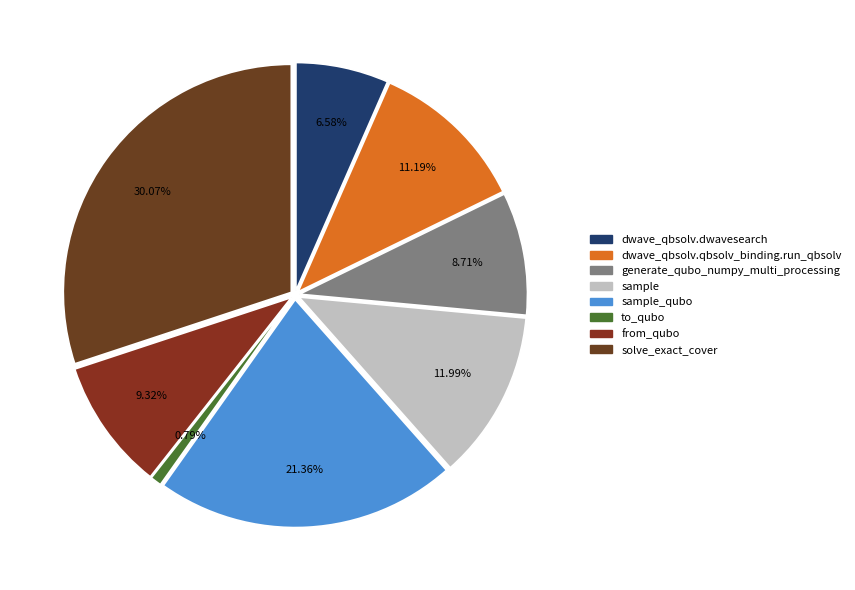

Which category has the smallest portion of the pie?

to_qubo